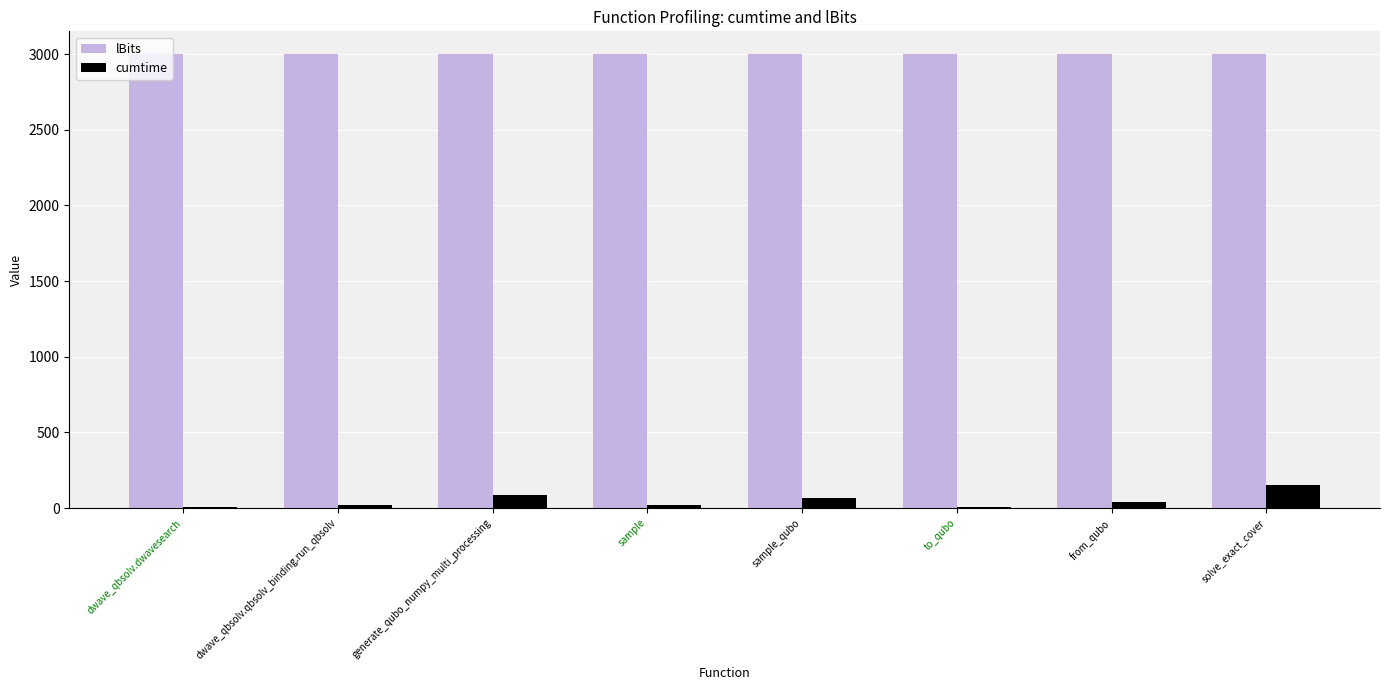

Are the bars horizontal?

No